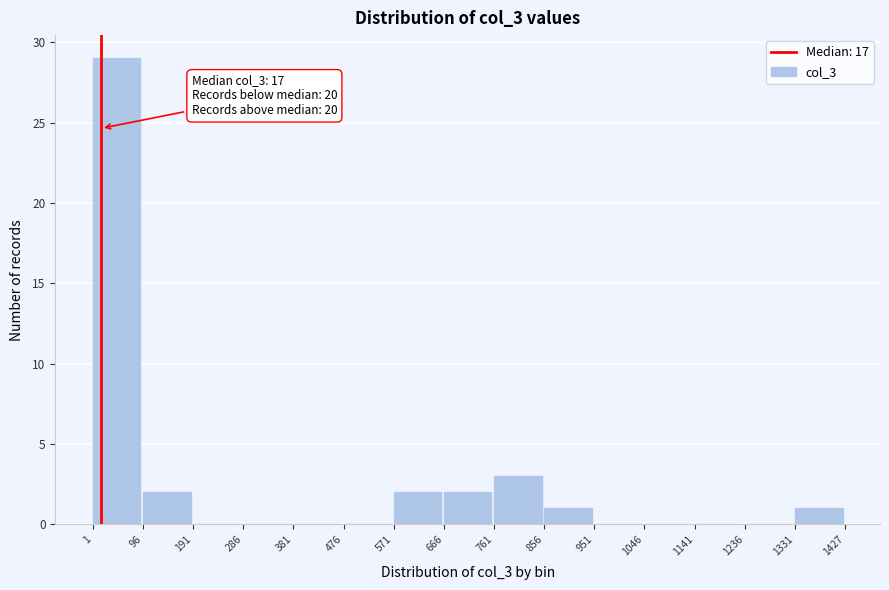

Over which range of the x-axis is the bar tallest?

1 to 96